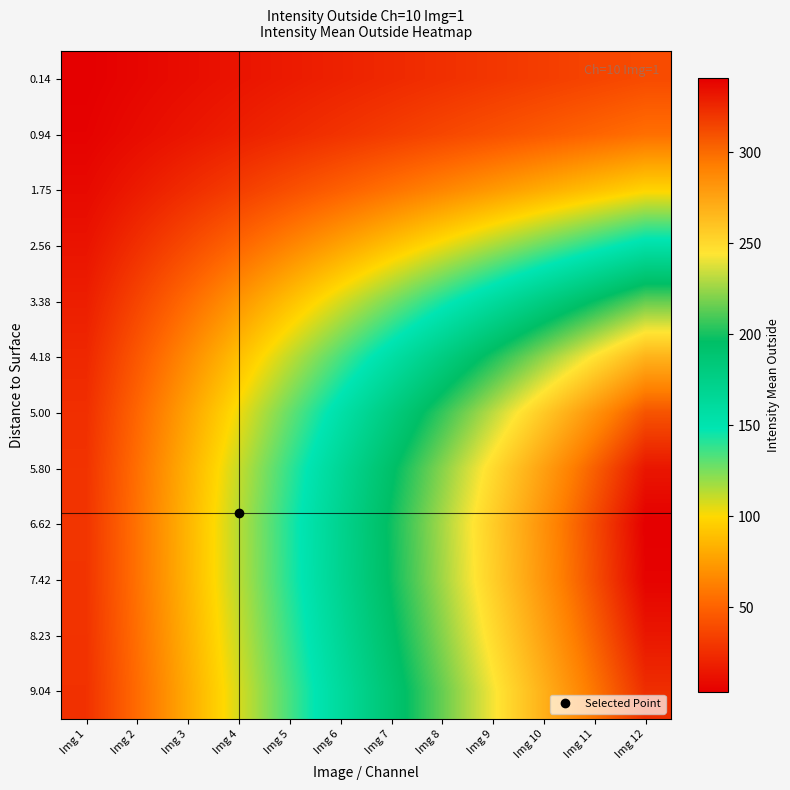

Reading left to right, what are all the values shown in this chart?

0.14: Img 1=3.3	Img 2=6.5	Img 3=9.8	Img 4=13.0	Img 5=16.3	Img 6=19.6	Img 7=22.8	Img 8=26.1	Img 9=29.3	Img 10=32.6	Img 11=35.9	Img 12=39.1
0.94: Img 1=4.6	Img 2=9.3	Img 3=13.9	Img 4=18.5	Img 5=23.2	Img 6=27.8	Img 7=32.4	Img 8=37.1	Img 9=41.7	Img 10=46.3	Img 11=51.0	Img 12=55.6
1.75: Img 1=8.2	Img 2=16.3	Img 3=24.5	Img 4=32.6	Img 5=40.8	Img 6=48.9	Img 7=57.1	Img 8=65.2	Img 9=73.4	Img 10=81.5	Img 11=89.7	Img 12=97.8
2.56: Img 1=12.9	Img 2=25.8	Img 3=38.7	Img 4=51.6	Img 5=64.5	Img 6=77.4	Img 7=90.3	Img 8=103.2	Img 9=116.2	Img 10=129.1	Img 11=142.0	Img 12=154.9
3.38: Img 1=17.9	Img 2=35.8	Img 3=53.7	Img 4=71.6	Img 5=89.6	Img 6=107.5	Img 7=125.4	Img 8=143.3	Img 9=161.2	Img 10=179.1	Img 11=197.0	Img 12=214.9
4.18: Img 1=22.3	Img 2=44.7	Img 3=67.0	Img 4=89.3	Img 5=111.6	Img 6=134.0	Img 7=156.3	Img 8=178.6	Img 9=201.0	Img 10=223.3	Img 11=245.6	Img 12=267.9
5.00: Img 1=25.7	Img 2=51.5	Img 3=77.2	Img 4=102.9	Img 5=128.6	Img 6=154.4	Img 7=180.1	Img 8=205.8	Img 9=231.6	Img 10=257.3	Img 11=283.0	Img 12=308.7
5.80: Img 1=27.7	Img 2=55.3	Img 3=83.0	Img 4=110.7	Img 5=138.4	Img 6=166.0	Img 7=193.7	Img 8=221.4	Img 9=249.0	Img 10=276.7	Img 11=304.4	Img 12=332.1
6.62: Img 1=28.4	Img 2=56.8	Img 3=85.2	Img 4=113.6	Img 5=142.0	Img 6=170.4	Img 7=198.8	Img 8=227.2	Img 9=255.6	Img 10=284.0	Img 11=312.4	Img 12=340.8
7.42: Img 1=28.3	Img 2=56.5	Img 3=84.8	Img 4=113.1	Img 5=141.3	Img 6=169.6	Img 7=197.9	Img 8=226.1	Img 9=254.4	Img 10=282.7	Img 11=310.9	Img 12=339.2
8.23: Img 1=27.6	Img 2=55.3	Img 3=82.9	Img 4=110.6	Img 5=138.2	Img 6=165.9	Img 7=193.5	Img 8=221.1	Img 9=248.8	Img 10=276.4	Img 11=304.1	Img 12=331.7
9.04: Img 1=26.9	Img 2=53.8	Img 3=80.7	Img 4=107.6	Img 5=134.6	Img 6=161.5	Img 7=188.4	Img 8=215.3	Img 9=242.2	Img 10=269.1	Img 11=296.0	Img 12=322.9